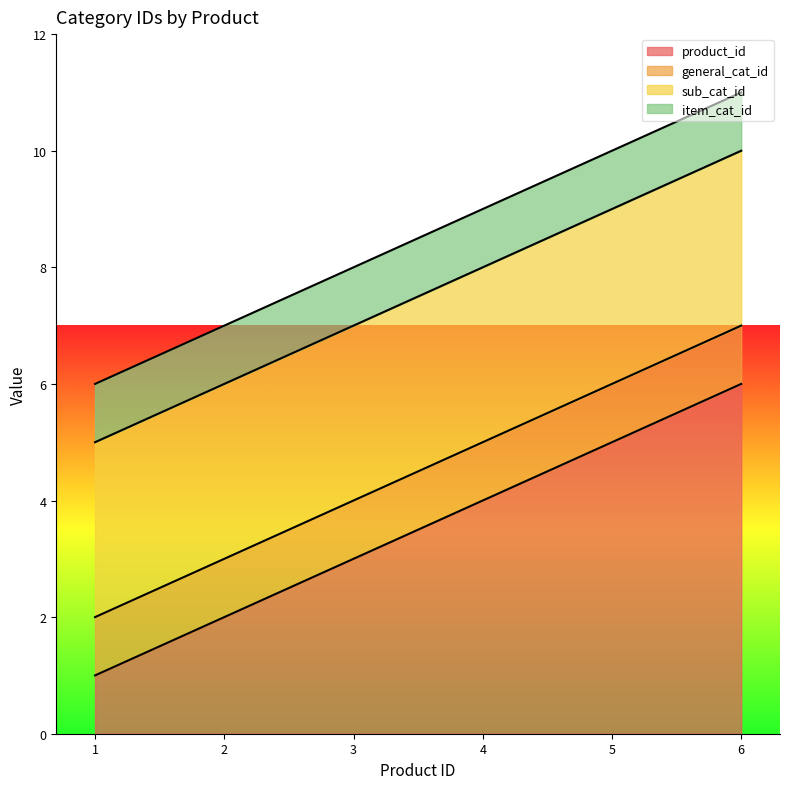

What are all the series names shown in the legend?

product_id, general_cat_id, sub_cat_id, item_cat_id